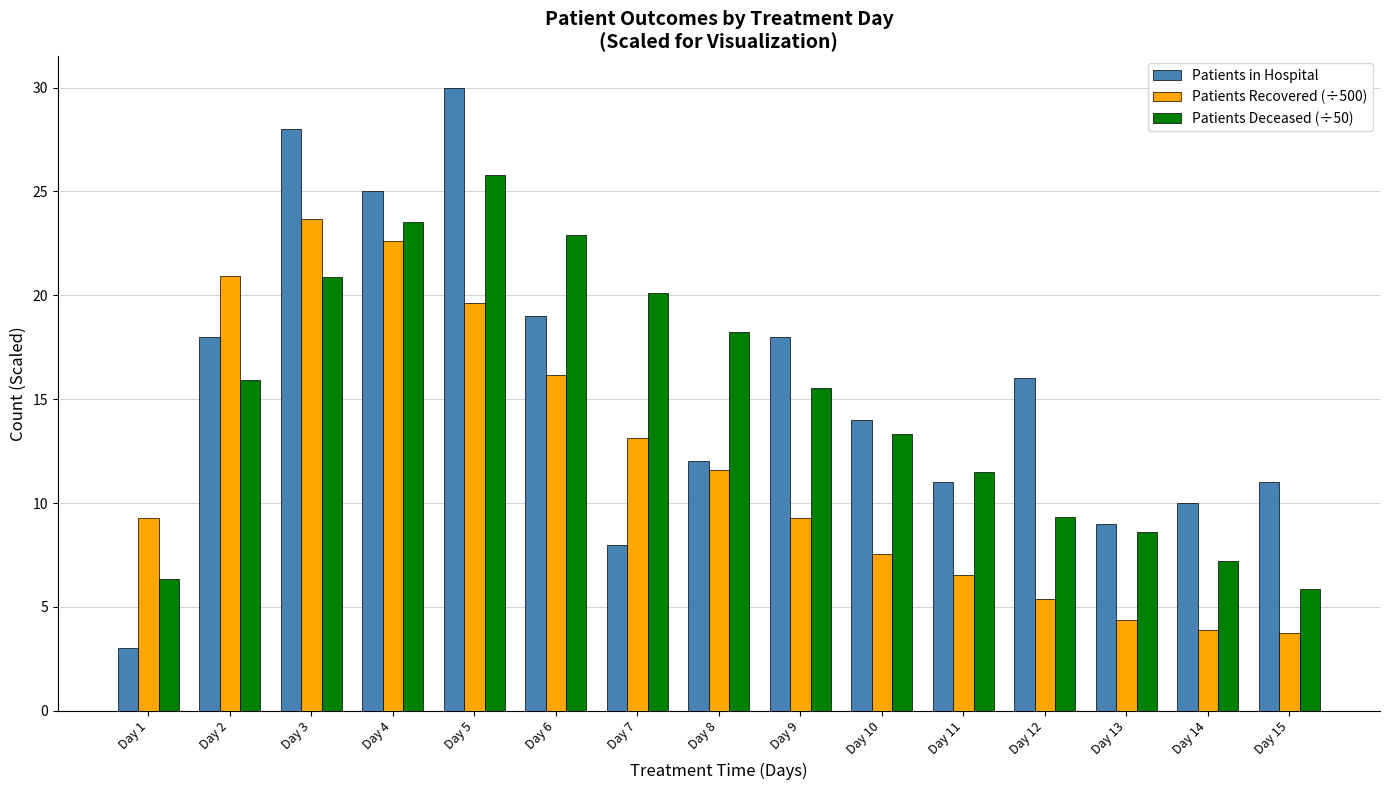

Which series has the widest spread of values?

Patients in Hospital